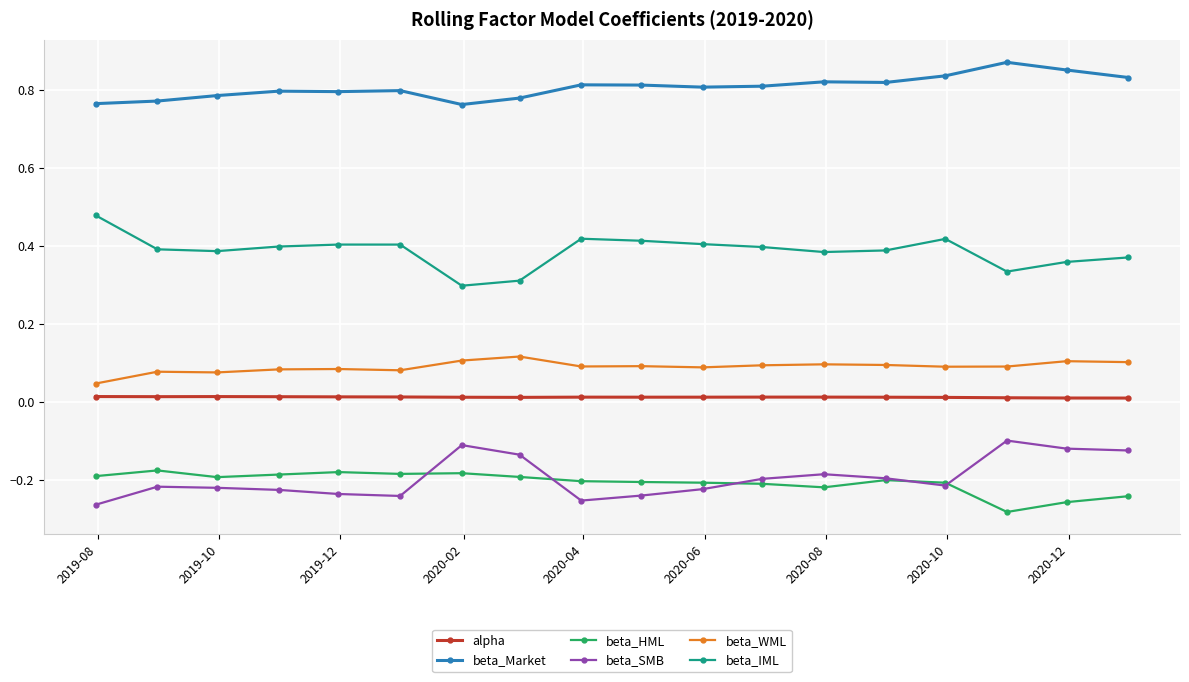

Does the chart have visible grid lines?

Yes